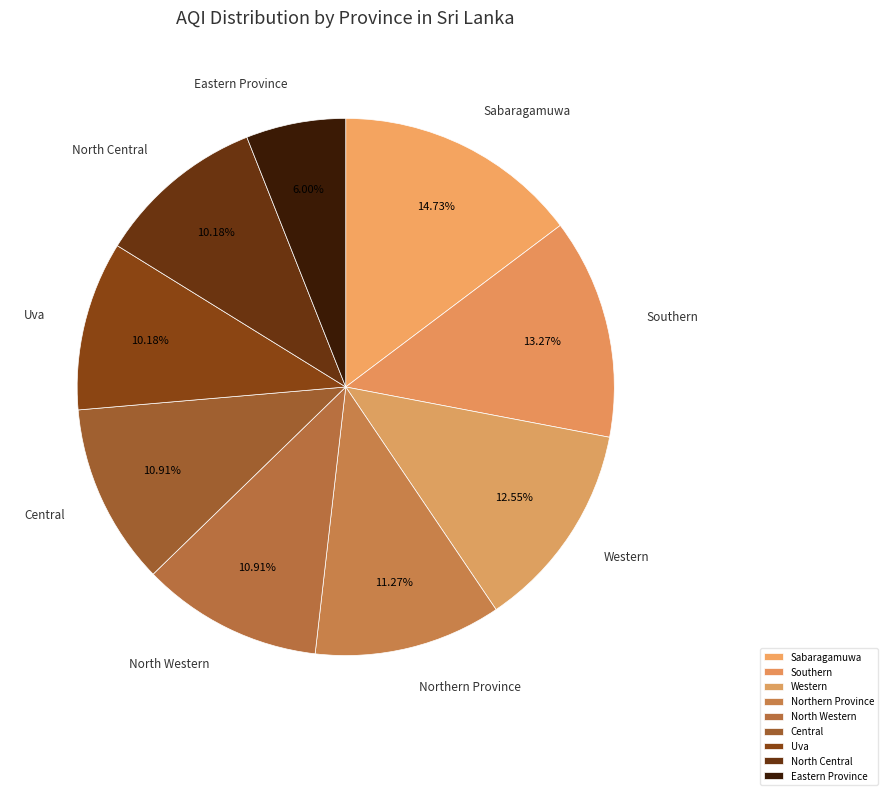

Is the sum of Northern Province and Western greater than half?

No